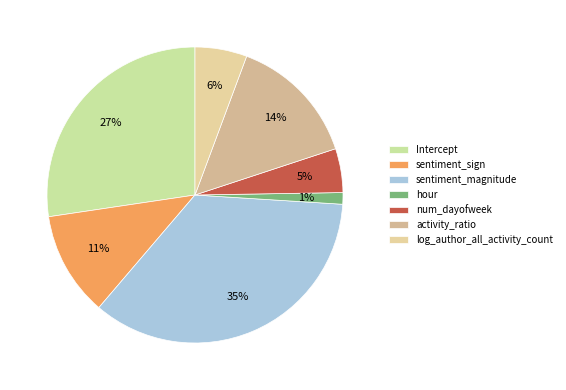

To the nearest percent, what percentage of the pie is activity_ratio?

14%